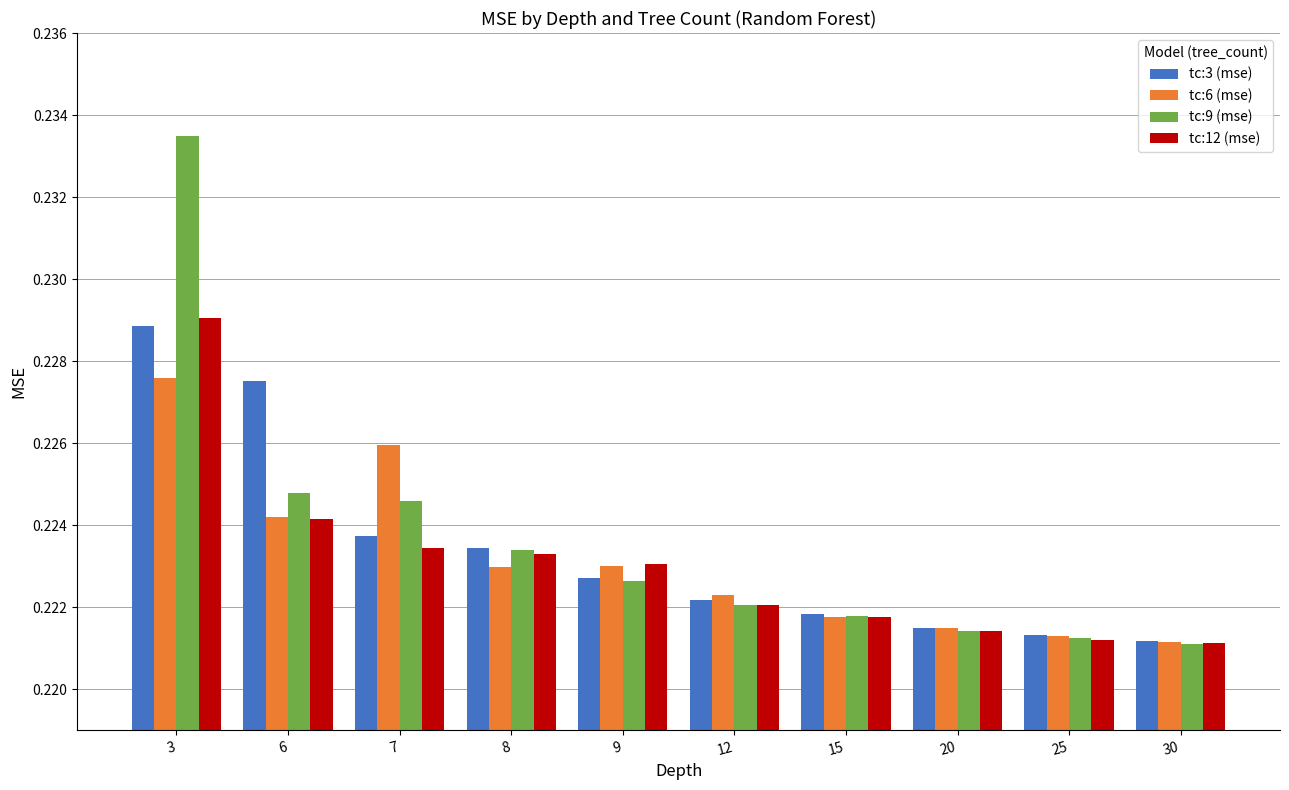

Count the tc:3 (mse) values in the range 0 to 1.

10